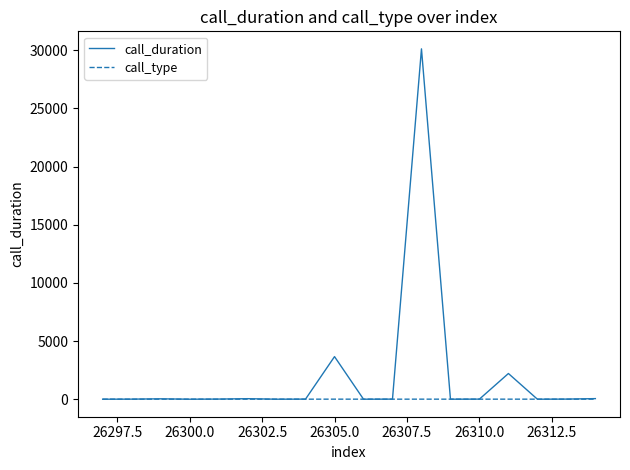

How many lines are shown in the chart?

2